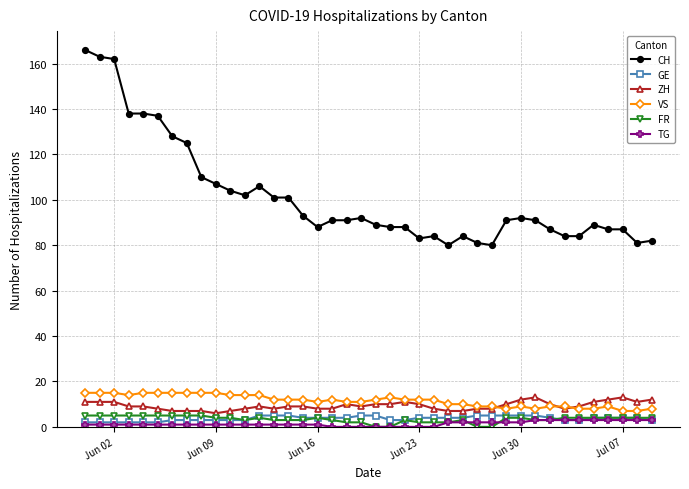

True or false: FR and CH cross at least once.

False